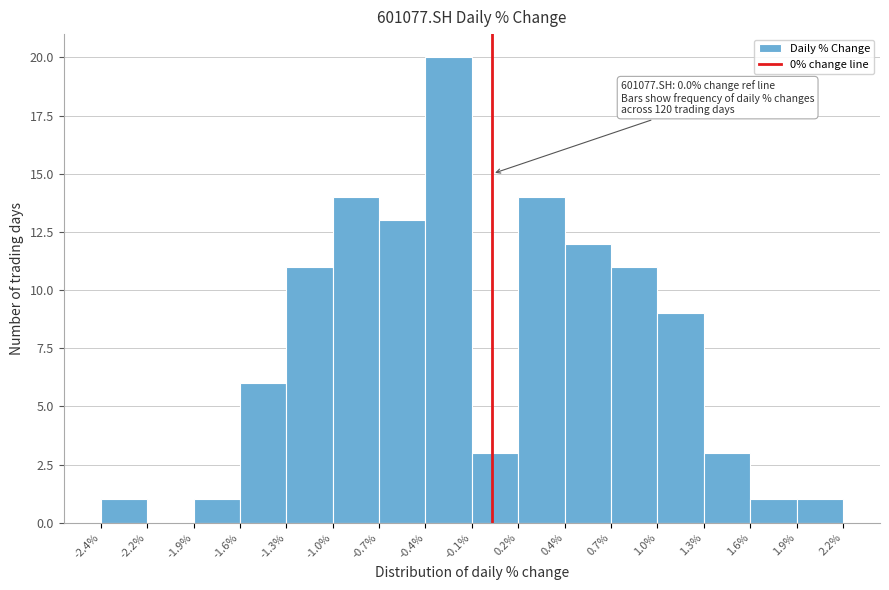

Over which range of the x-axis is the bar tallest?

-0.4% to -0.1%